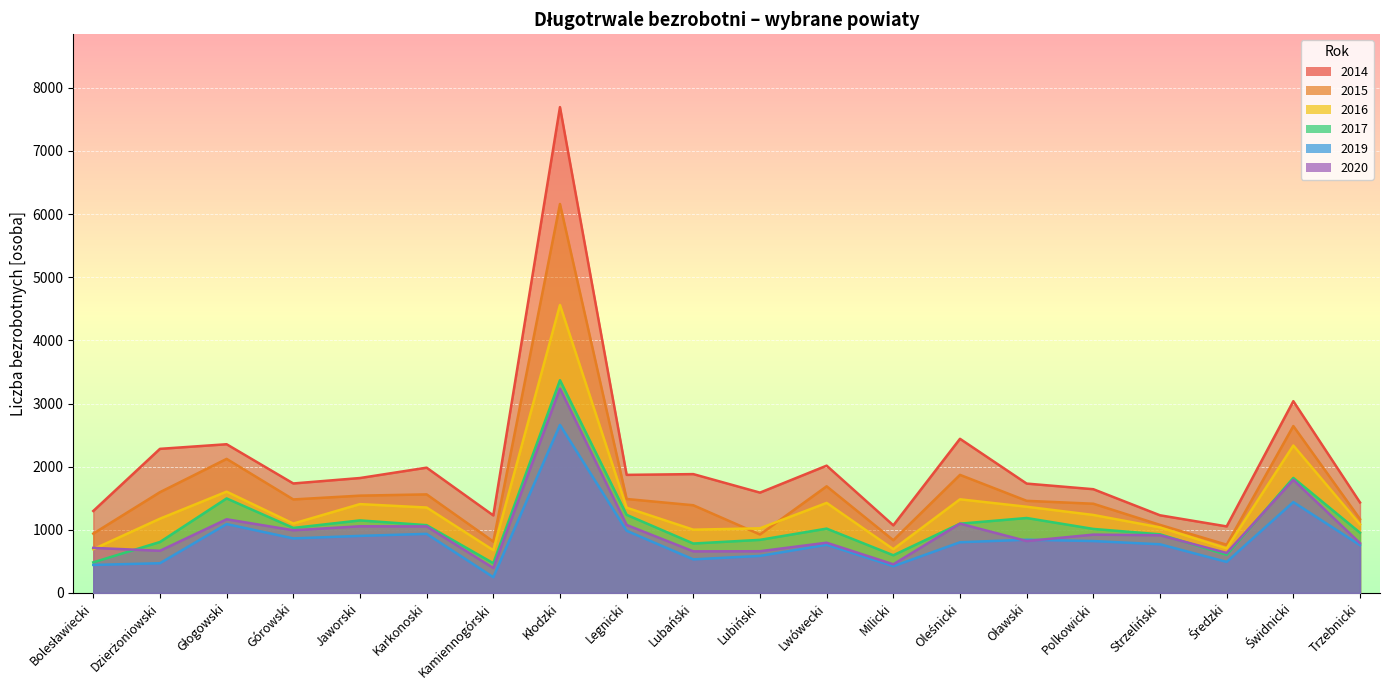

Between Oleśnicki and Kamiennogórski, which is larger?

Oleśnicki